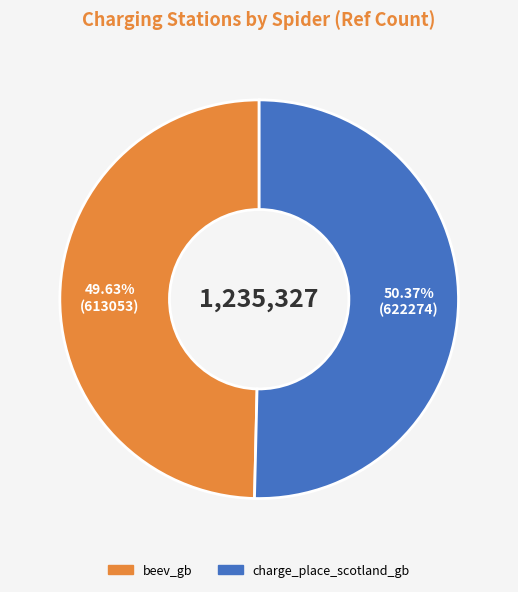

Between charge_place_scotland_gb and beev_gb, which is larger?

charge_place_scotland_gb